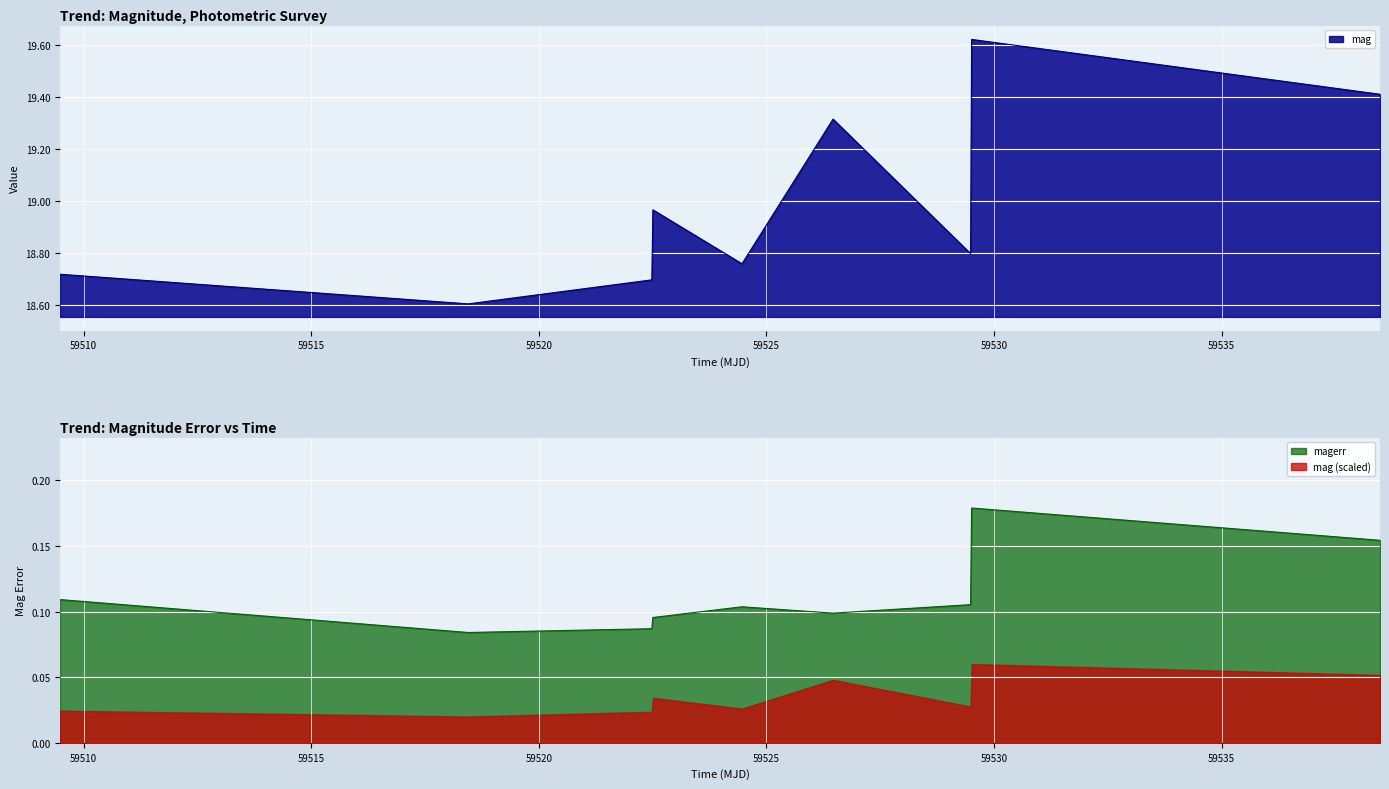

What is the minimum value for mag?

18.6